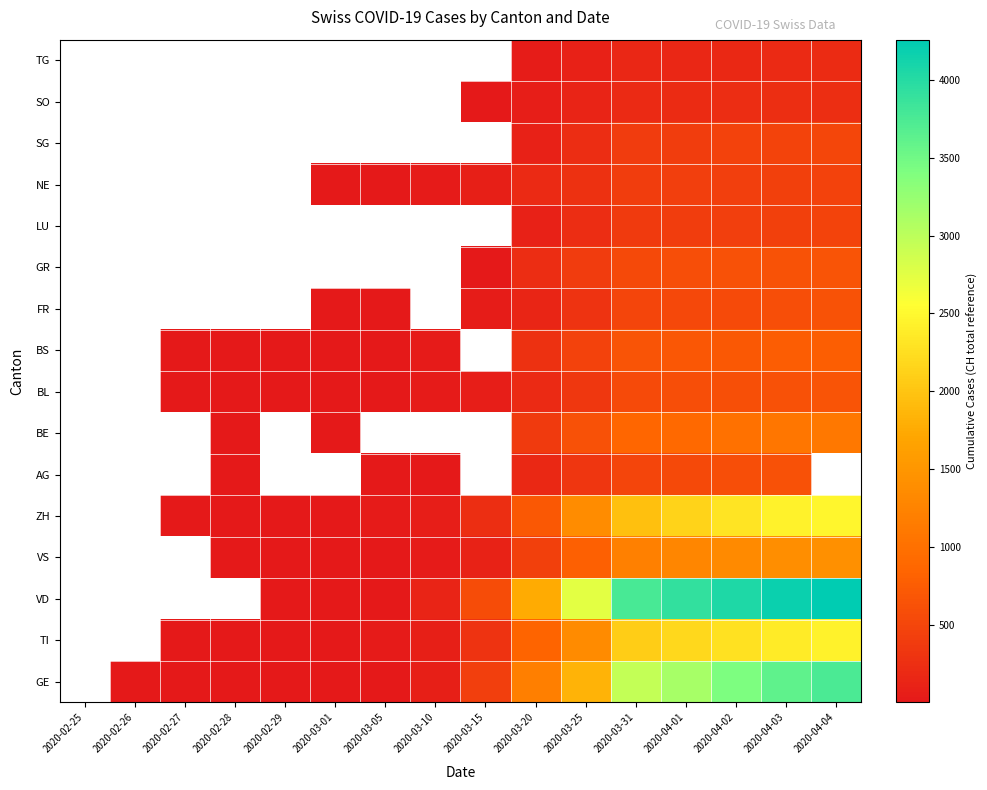

True or false: BS has a value of 12.4 at 2020-03-05.

False